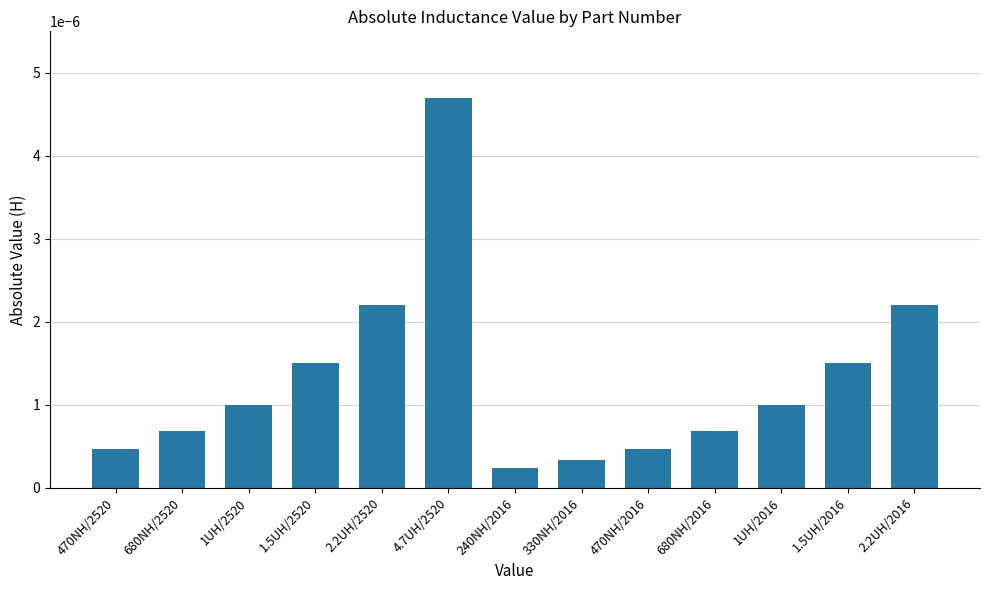

What is the label of the 7th bar from the right?

240NH/2016